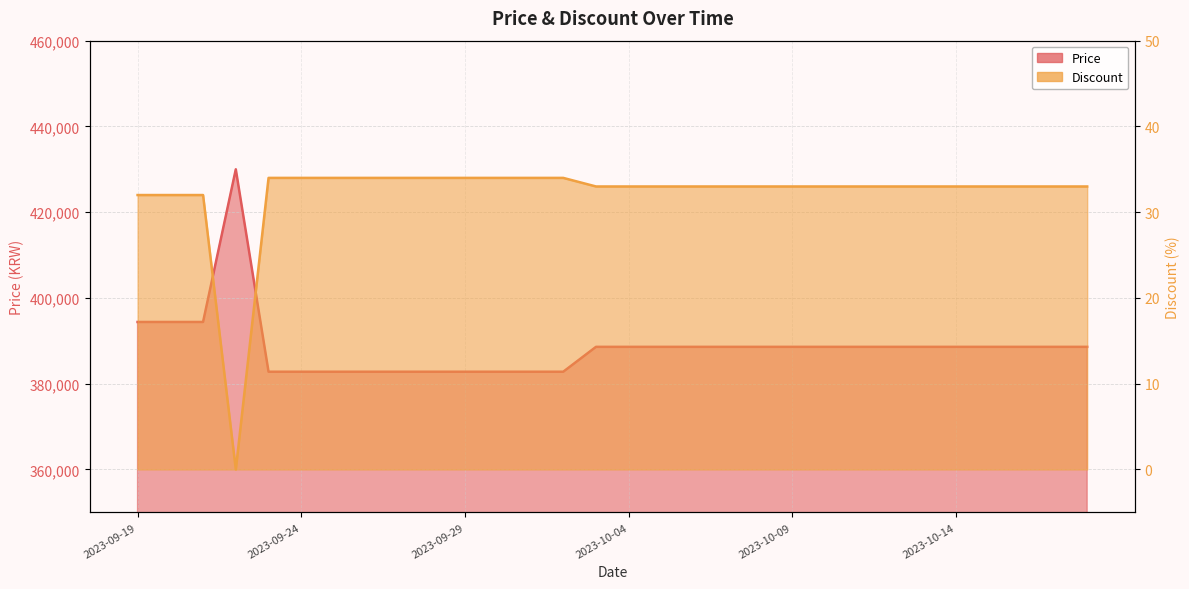

Reading left to right, what are all the values shown in this chart?

Price: 2023-09-19=394400	2023-09-20=394400	2023-09-21=394400	2023-09-22=430000	2023-09-23=382800	2023-09-24=382800	2023-09-25=382800	2023-09-26=382800	2023-09-27=382800	2023-09-28=382800	2023-09-29=382800	2023-09-30=382800	2023-10-01=382800	2023-10-02=382800	2023-10-03=388600	2023-10-04=388600	2023-10-05=388600	2023-10-06=388600	2023-10-07=388600	2023-10-08=388600	2023-10-09=388600	2023-10-10=388600	2023-10-11=388600	2023-10-12=388600	2023-10-13=388600	2023-10-14=388600	2023-10-15=388600	2023-10-16=388600	2023-10-17=388600	2023-10-18=388600
Discount: 2023-09-19=32	2023-09-20=32	2023-09-21=32	2023-09-22=0	2023-09-23=34	2023-09-24=34	2023-09-25=34	2023-09-26=34	2023-09-27=34	2023-09-28=34	2023-09-29=34	2023-09-30=34	2023-10-01=34	2023-10-02=34	2023-10-03=33	2023-10-04=33	2023-10-05=33	2023-10-06=33	2023-10-07=33	2023-10-08=33	2023-10-09=33	2023-10-10=33	2023-10-11=33	2023-10-12=33	2023-10-13=33	2023-10-14=33	2023-10-15=33	2023-10-16=33	2023-10-17=33	2023-10-18=33